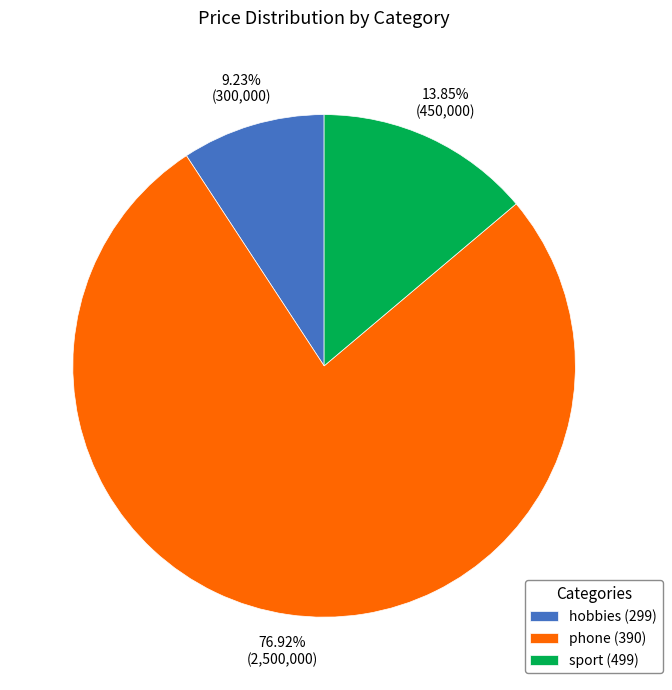

What is the smallest slice in the pie chart?

hobbies (299)